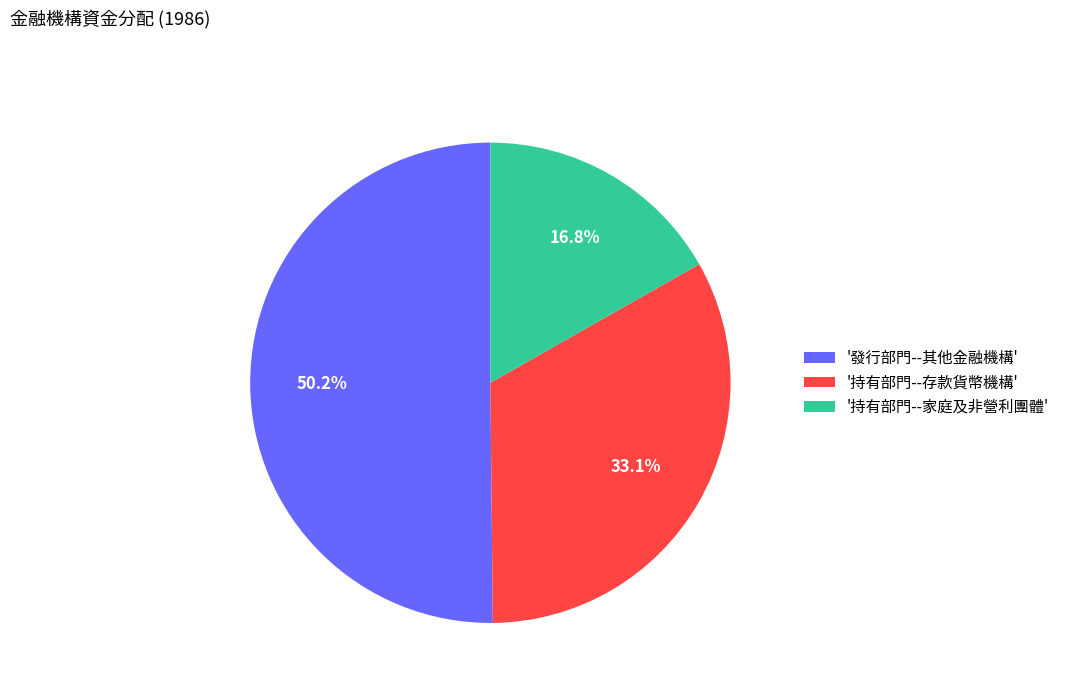

Which has a higher value, '持有部門--家庭及非營利團體' or '持有部門--存款貨幣機構'?

'持有部門--存款貨幣機構'